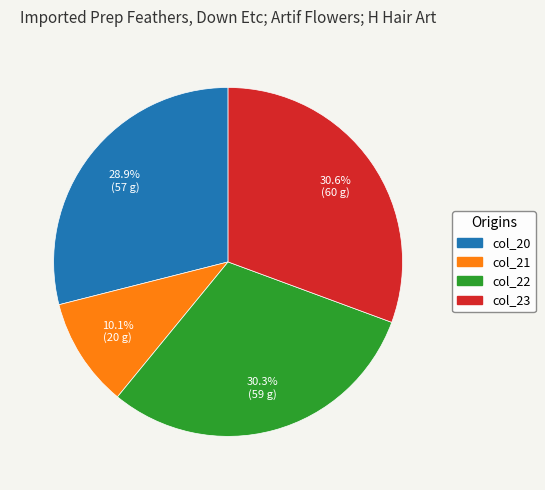

The col_23 slice represents 31% of the pie. True or false?

True